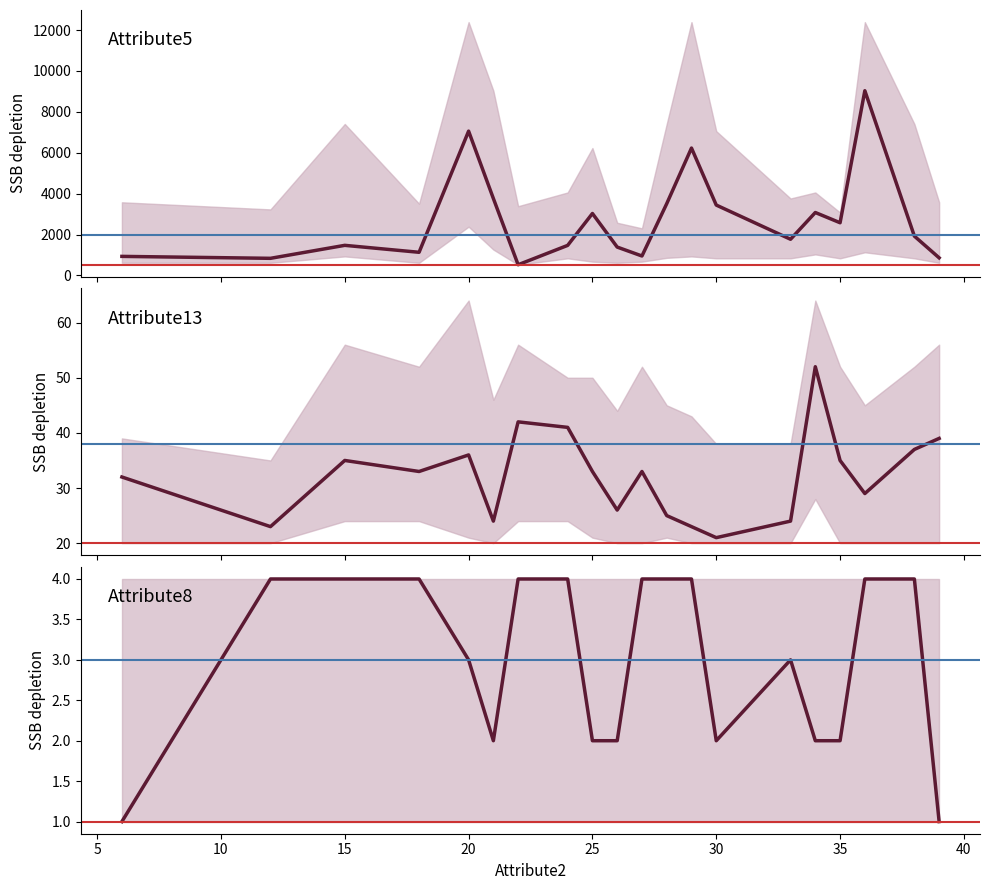

How many interior local peaks does the Attribute13 series have?

5